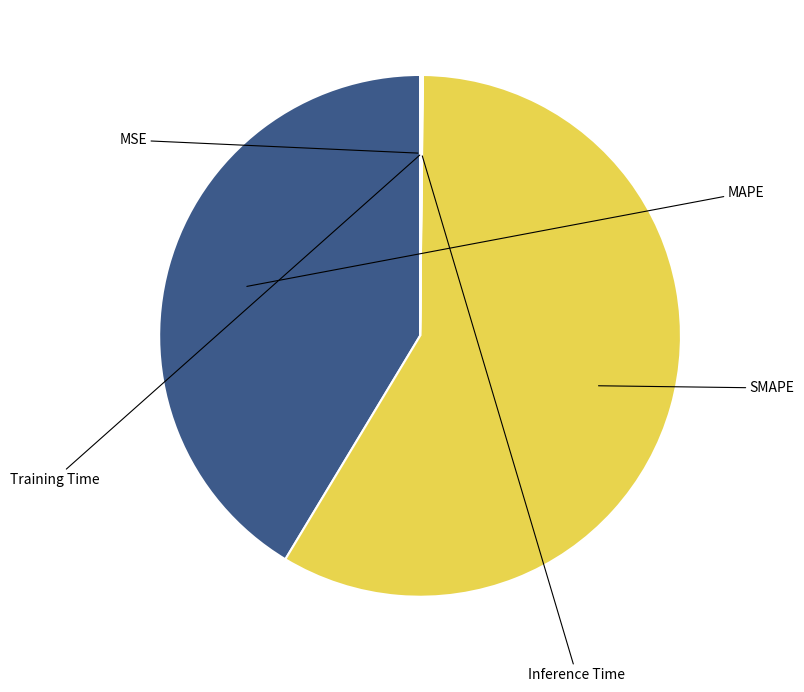

What percentage is the SMAPE slice, to the nearest percent?

58%